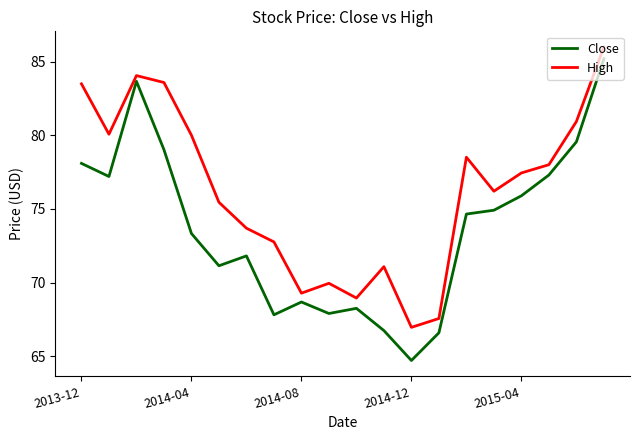

What is the difference between the maximum and minimum values in the Close series?

20.5